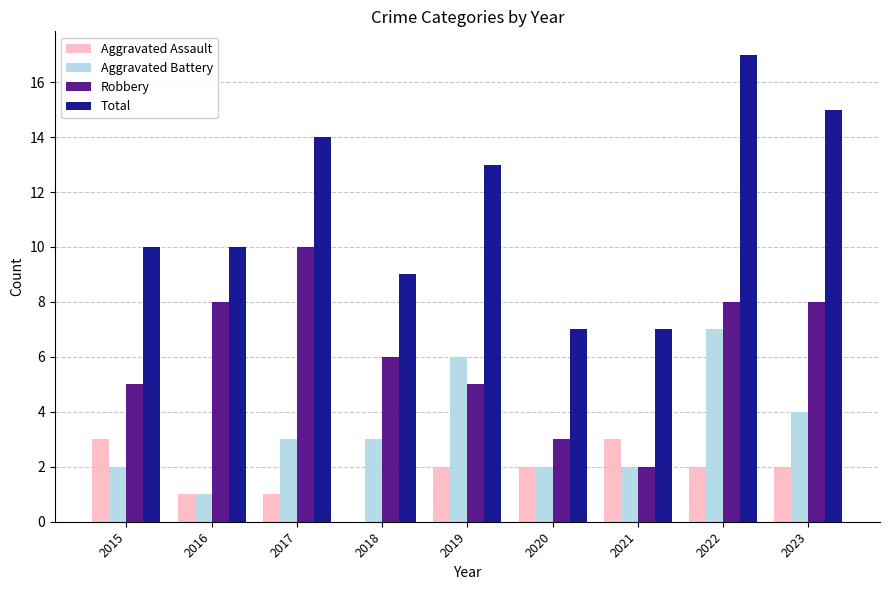

At which label is Total closest to 12?

2019